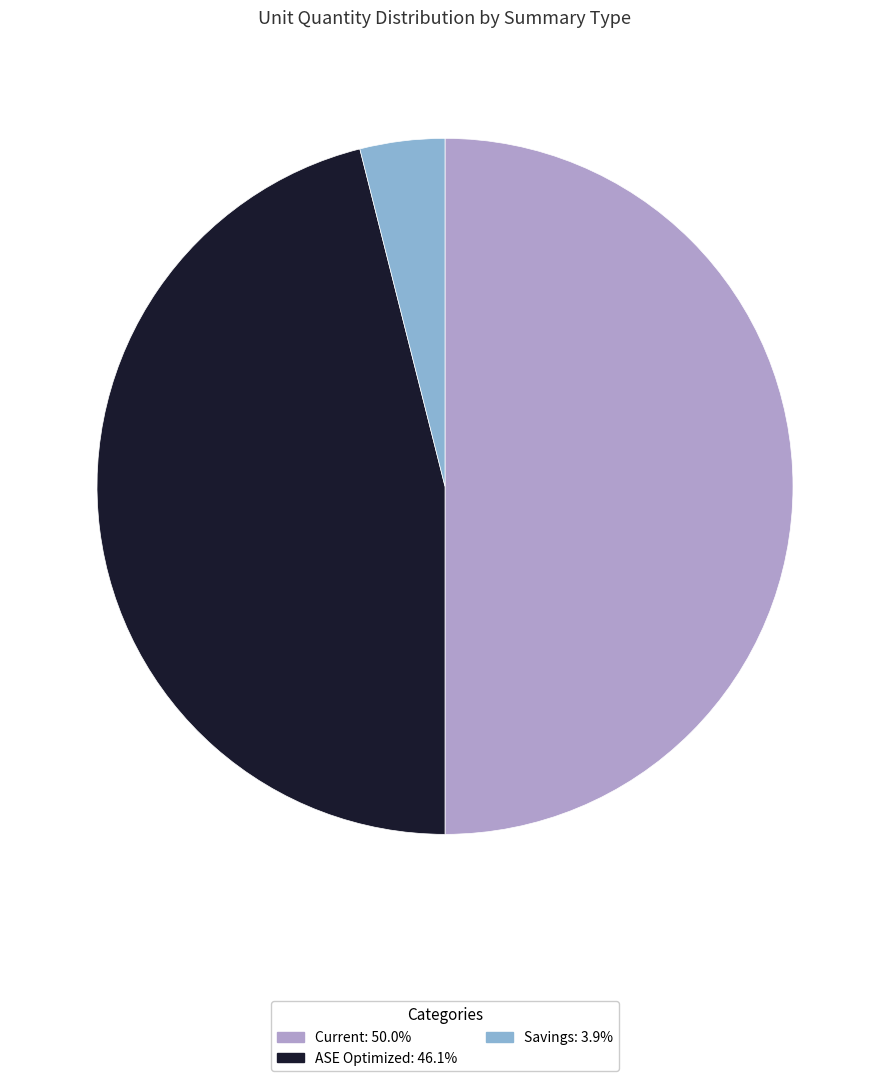

Which has a higher value, Savings or ASE Optimized?

ASE Optimized